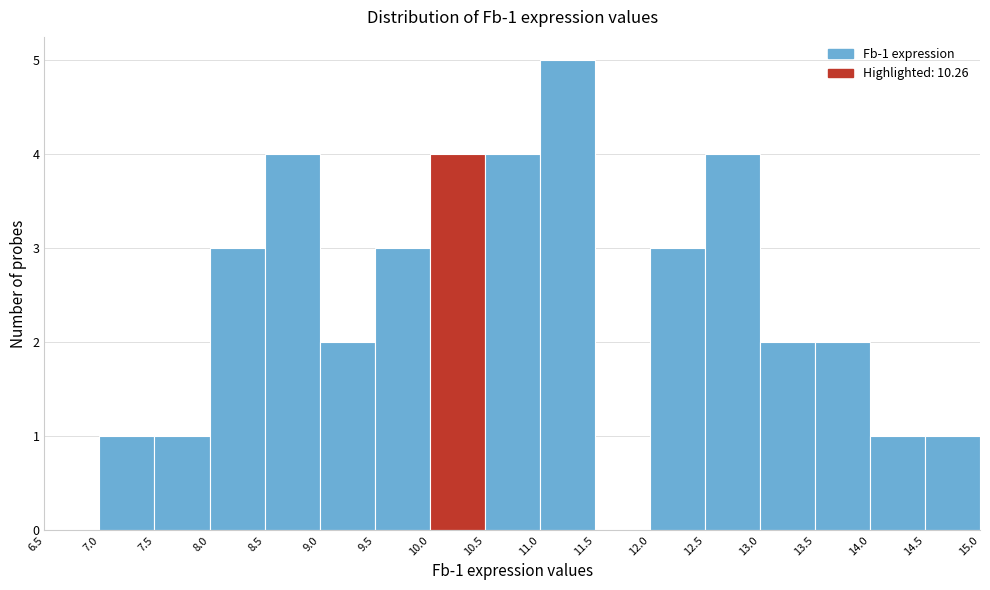

Over which range of the x-axis is the bar tallest?

11.0 to 11.5